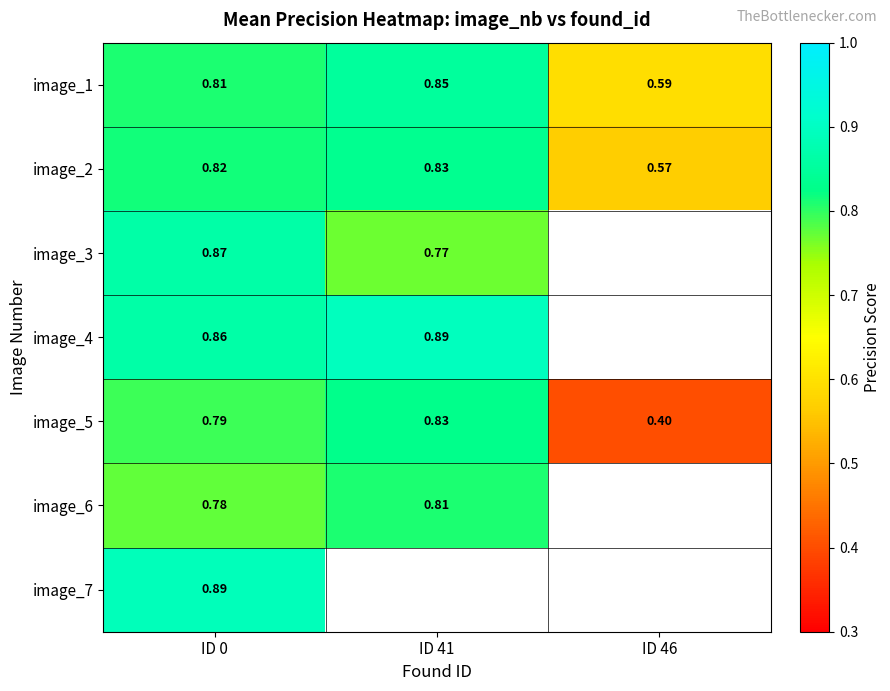

Is the value of image_1 at ID 0 greater than the value of image_7 at ID 0?

No